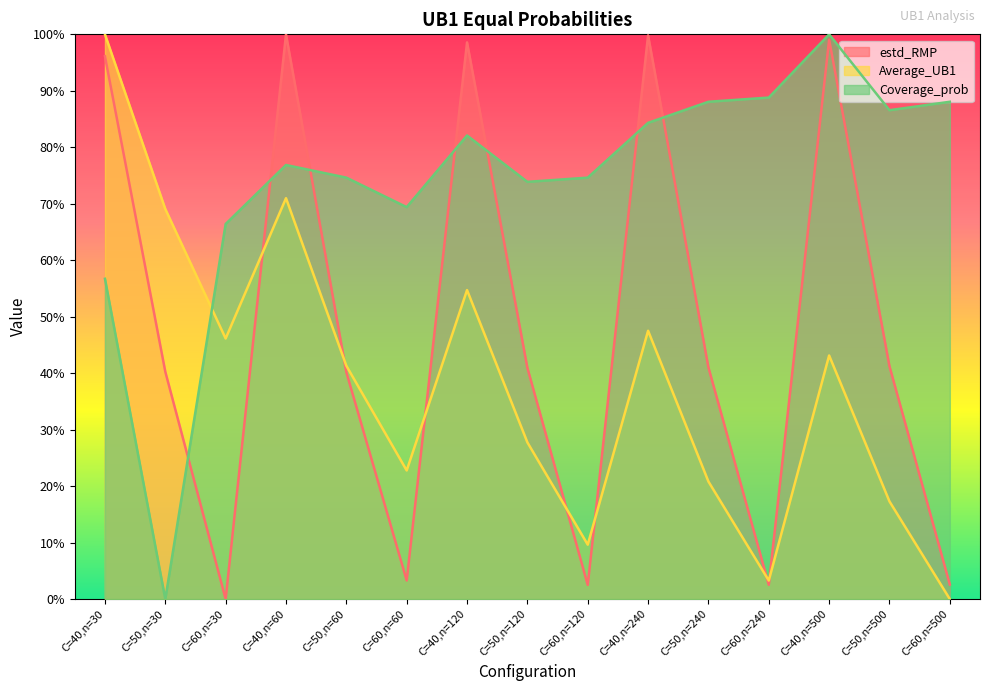

Which series has the largest total across all categories?

Coverage_prob